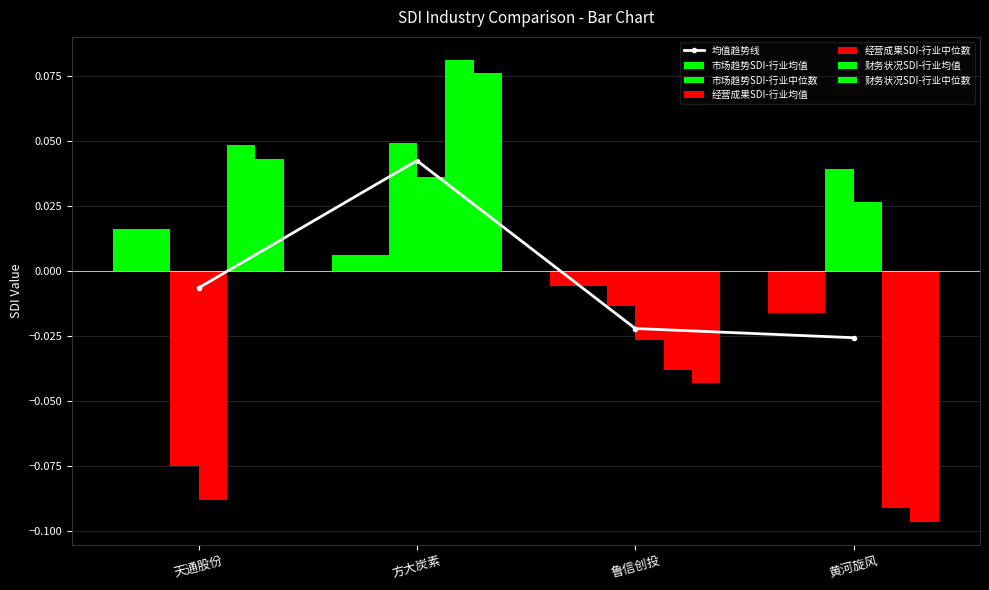

The value of 财务状况SDI-行业中位数 at 鲁信创投 is -0.0. True or false?

True